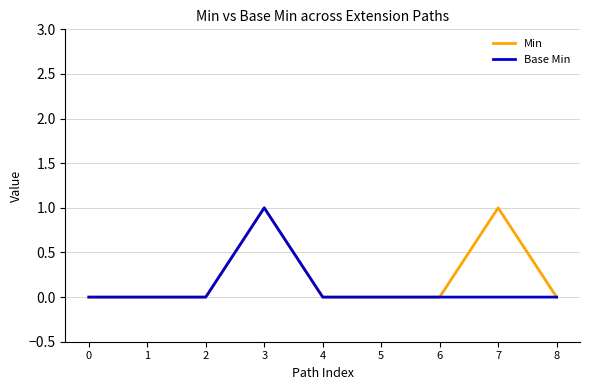

The value of Min at 8 is -1. True or false?

False